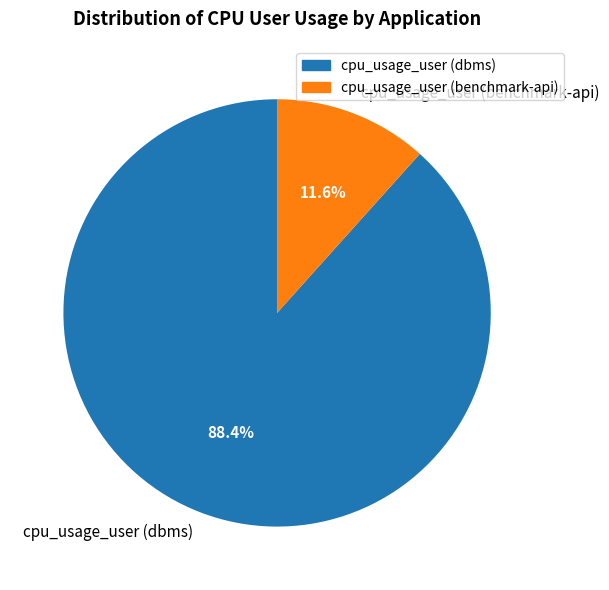

To the nearest percent, what is the combined percentage of cpu_usage_user (dbms) and cpu_usage_user (benchmark-api)?

100%